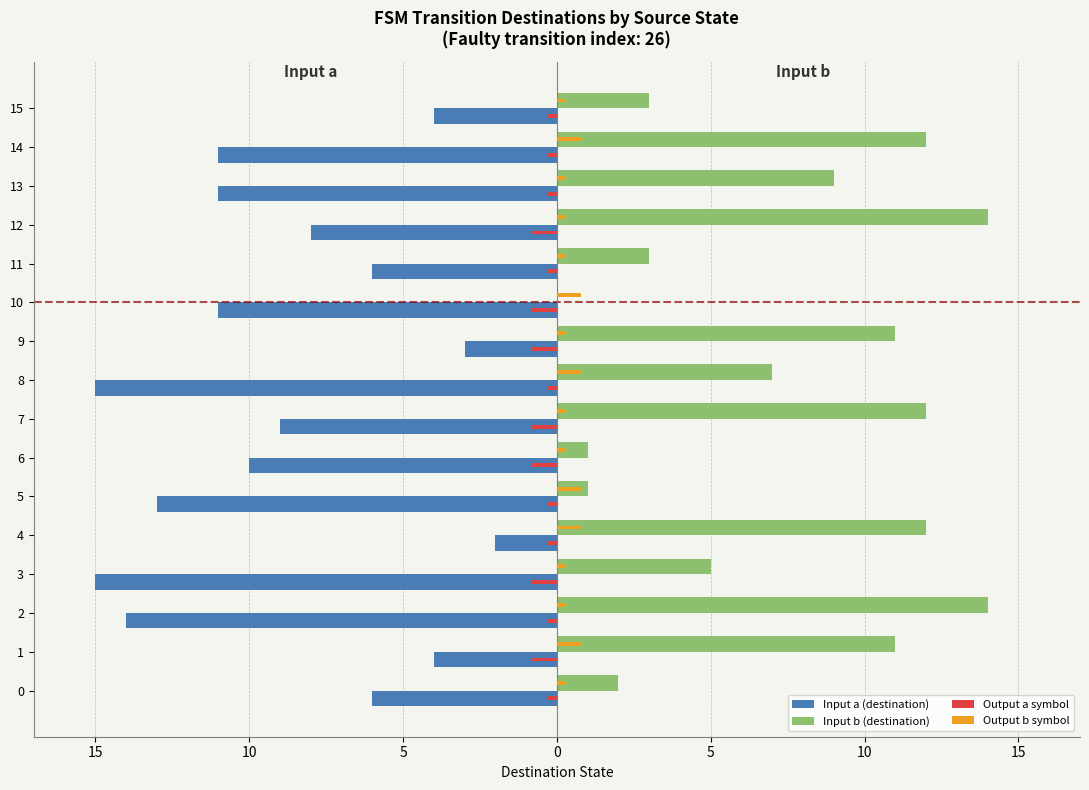

Reading right to left, list all the values displayed in this chart.

Input a (destination): -4.0	-11.0	-11.0	-8.0	-6.0	-11.0	-3.0	-15.0	-9.0	-10.0	-13.0	-2.0	-15.0	-14.0	-4.0	-6.0
Input b (destination): 3.0	12.0	9.0	14.0	3.0	0.0	11.0	7.0	12.0	1.0	1.0	12.0	5.0	14.0	11.0	2.0
Output a symbol: -0.3	-0.3	-0.3	-0.8	-0.3	-0.8	-0.8	-0.3	-0.8	-0.8	-0.3	-0.3	-0.8	-0.3	-0.8	-0.3
Output b symbol: 0.3	0.8	0.3	0.3	0.3	0.8	0.3	0.8	0.3	0.3	0.8	0.8	0.3	0.3	0.8	0.3